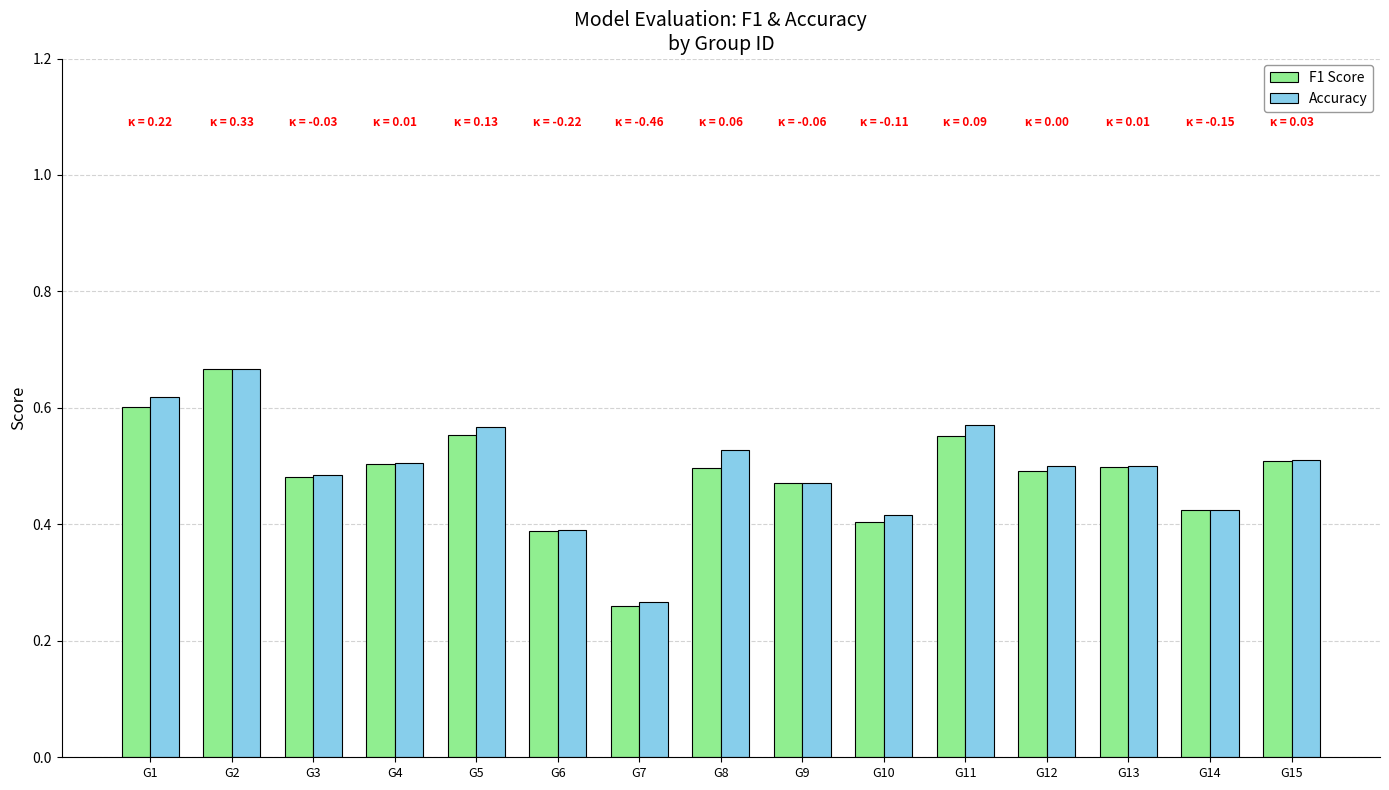

At how many categories does at least one series exceed 0?

15